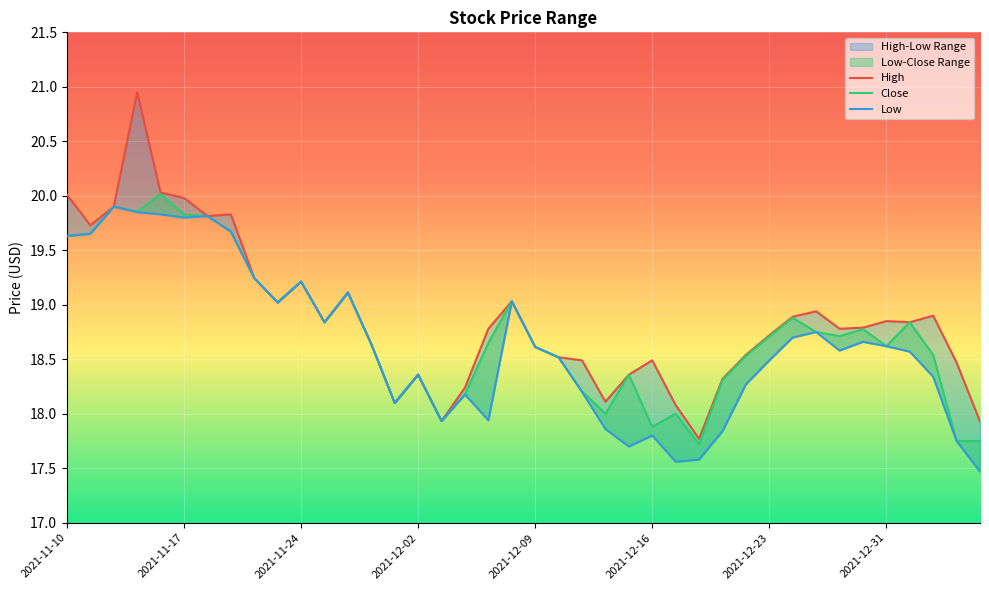

True or false: Close and Low intersect in this chart.

False